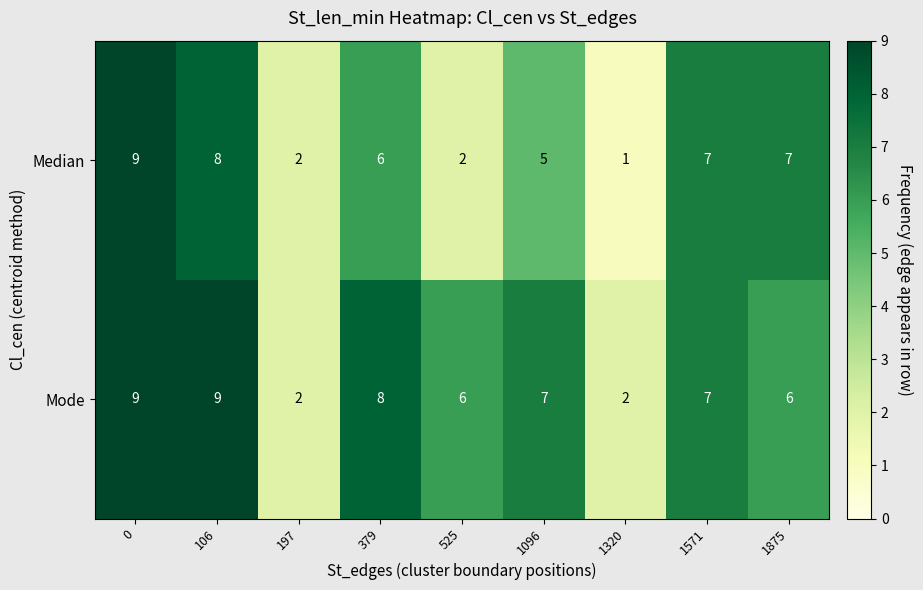

What is the total value across all series at 1320?

3